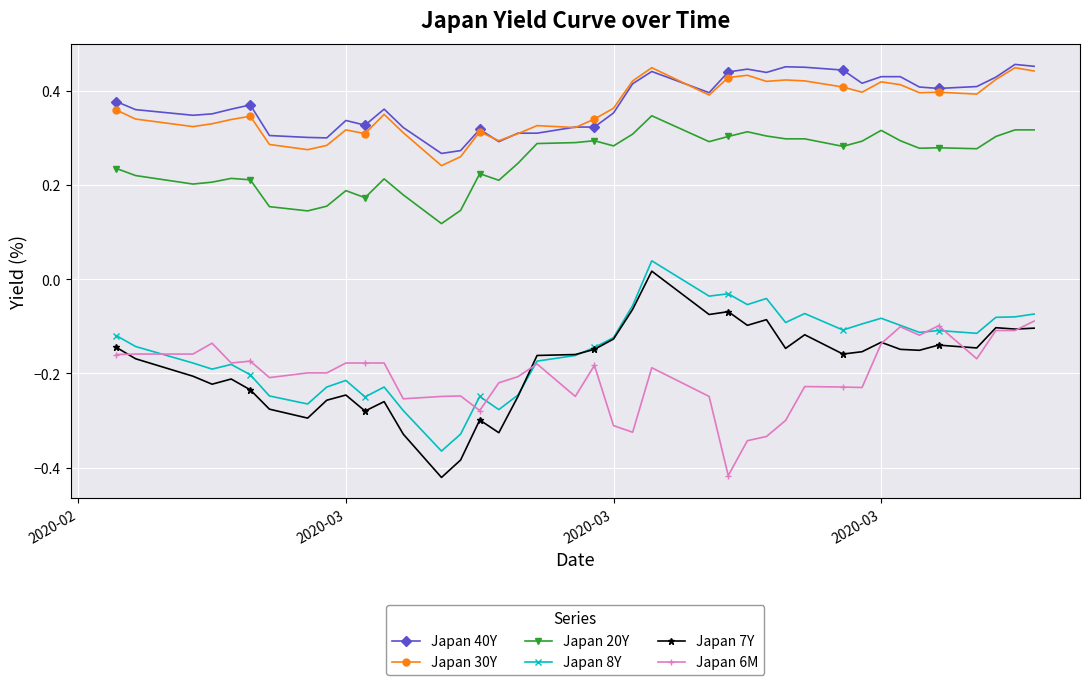

True or false: Japan 20Y and Japan 40Y cross at least once.

False